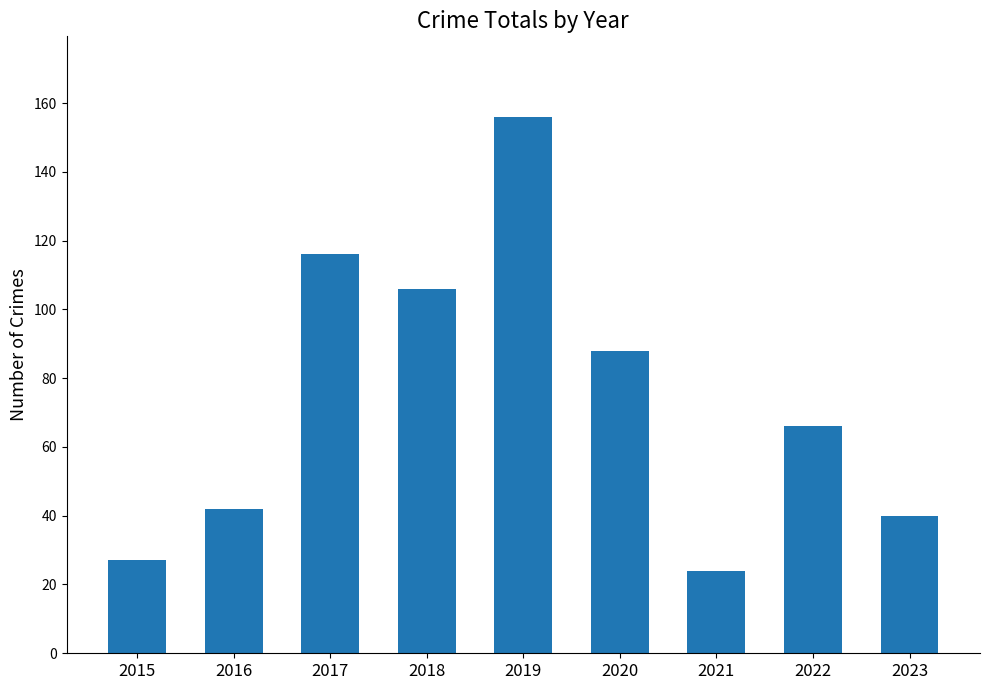

List the labels in order of value, largest first.

2019, 2017, 2018, 2020, 2022, 2016, 2023, 2015, 2021